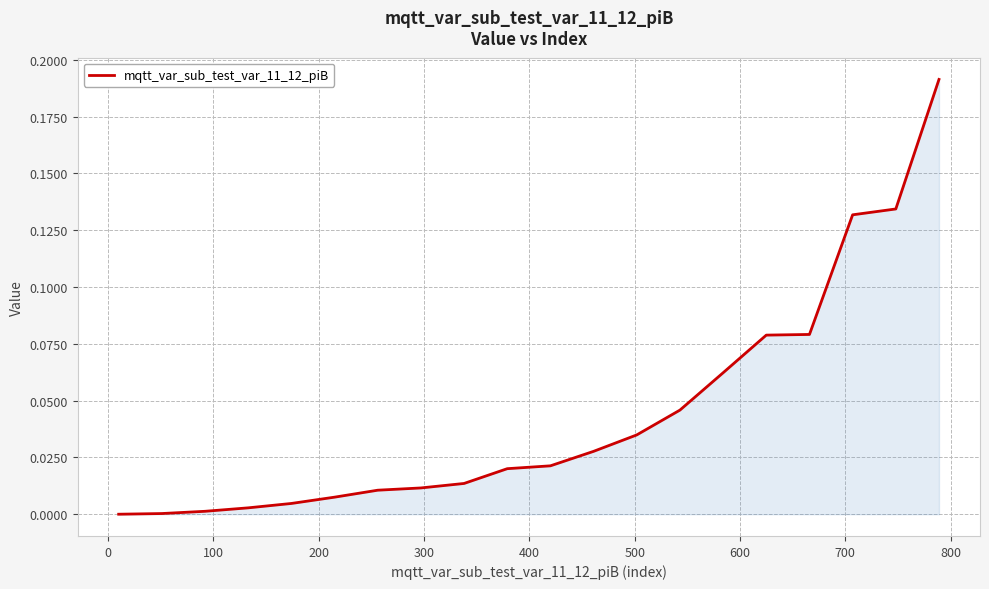

What is the sum of all values?

0.9